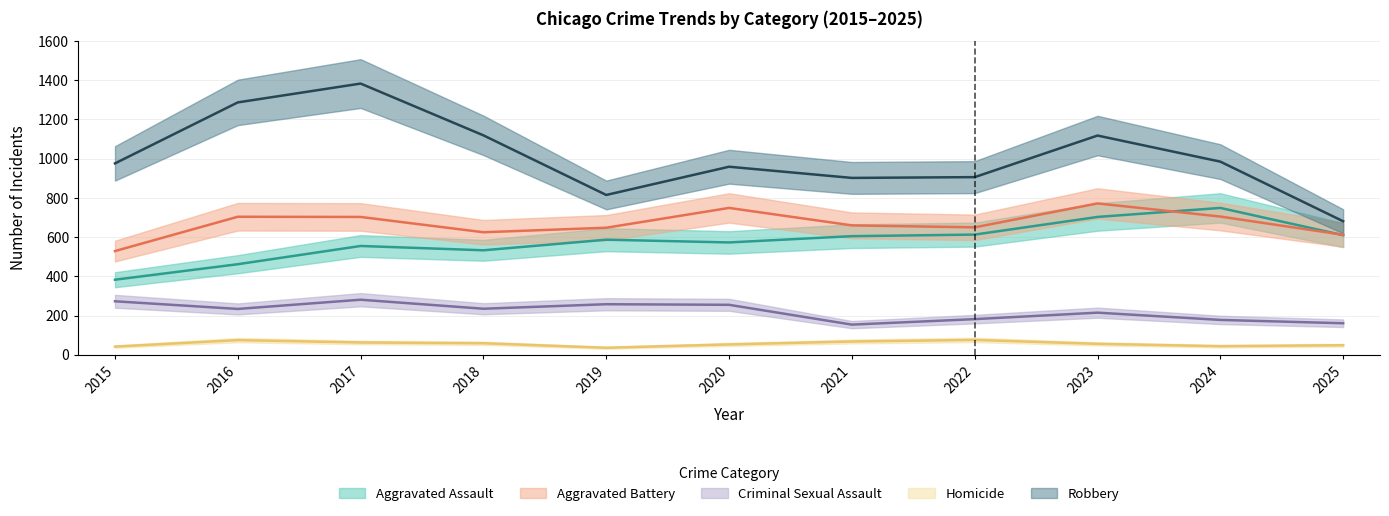

List the series in order of their peak value, lowest first.

Homicide, Criminal Sexual Assault, Aggravated Assault, Aggravated Battery, Robbery